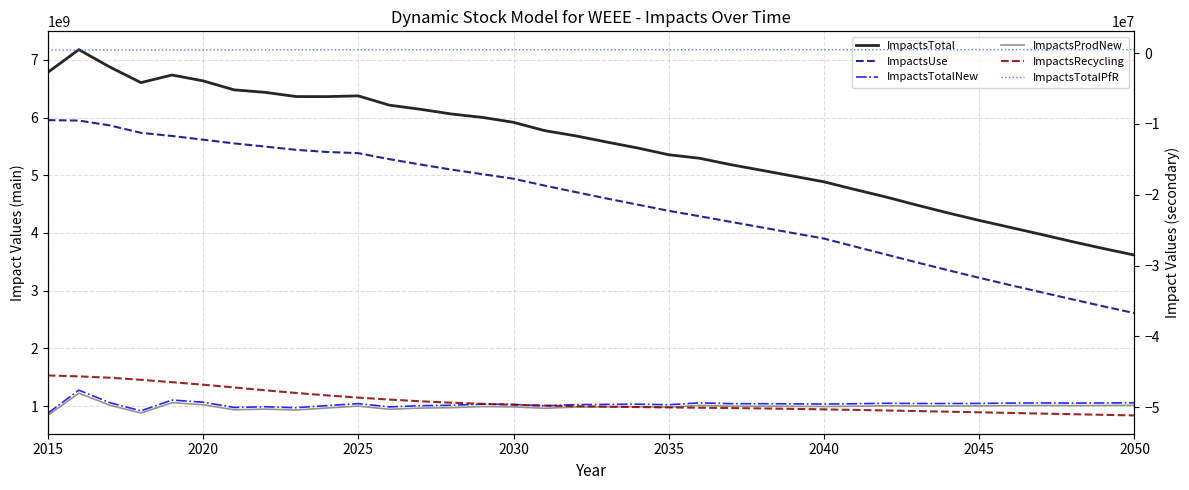

How many lines are shown in the chart?

6